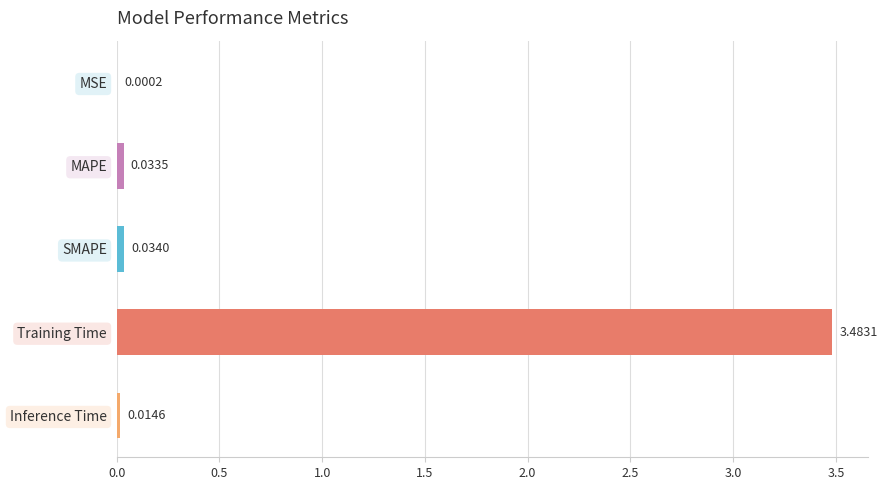

What is the sum of all values?

3.6